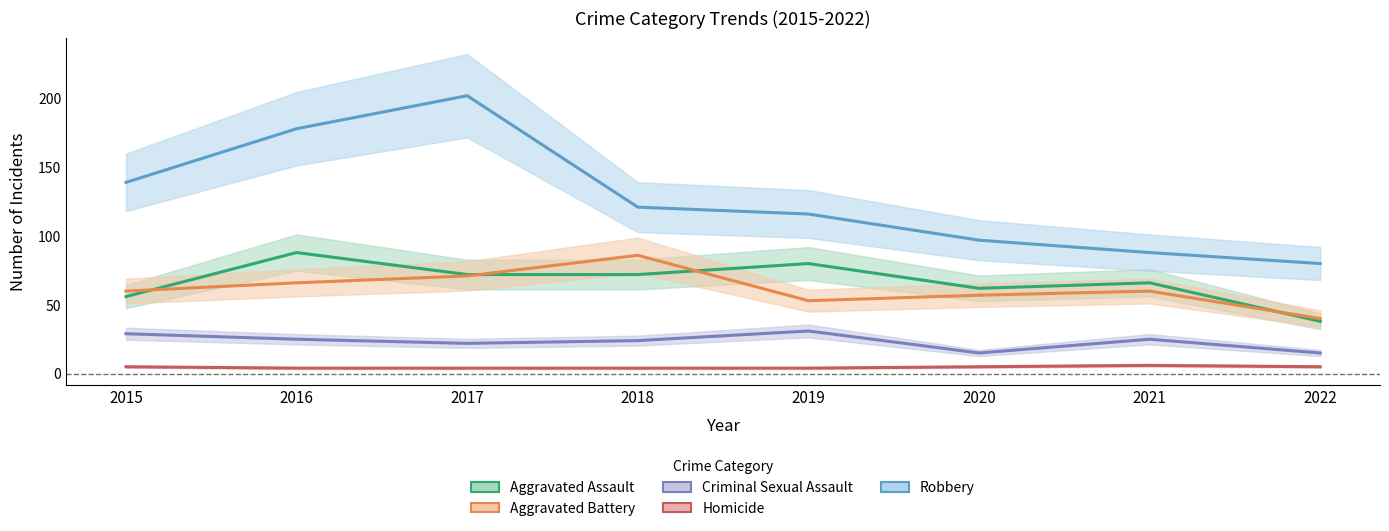

True or false: Aggravated Assault has a value of 38 at 2022.

True